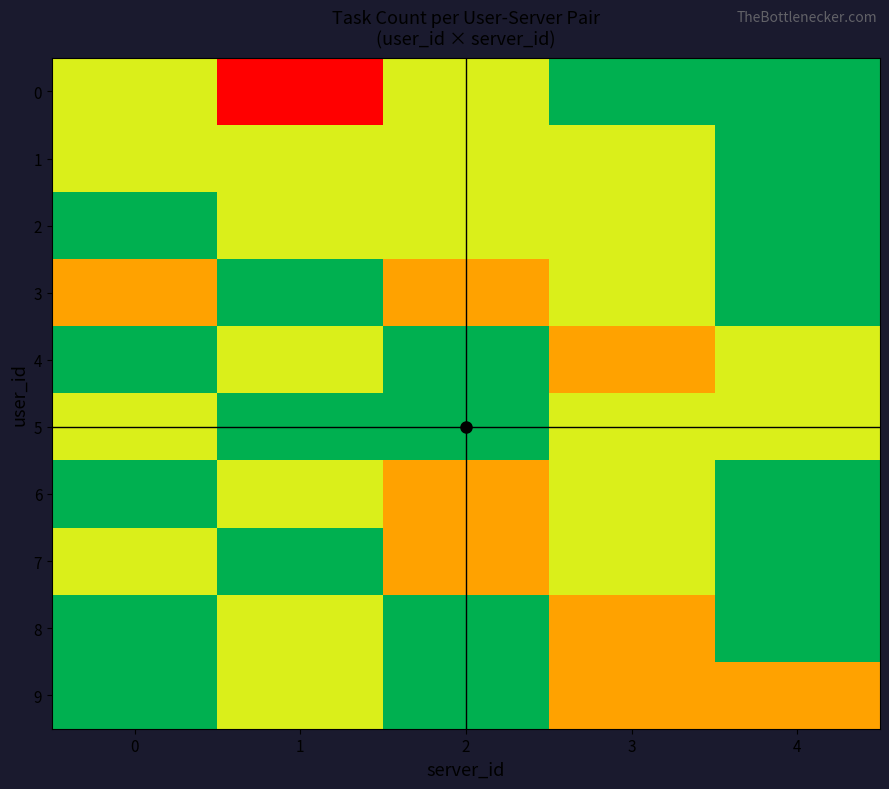

Rank the series at 1 from lowest to highest value.

3, 5, 7, 1, 2, 4, 6, 8, 9, 0